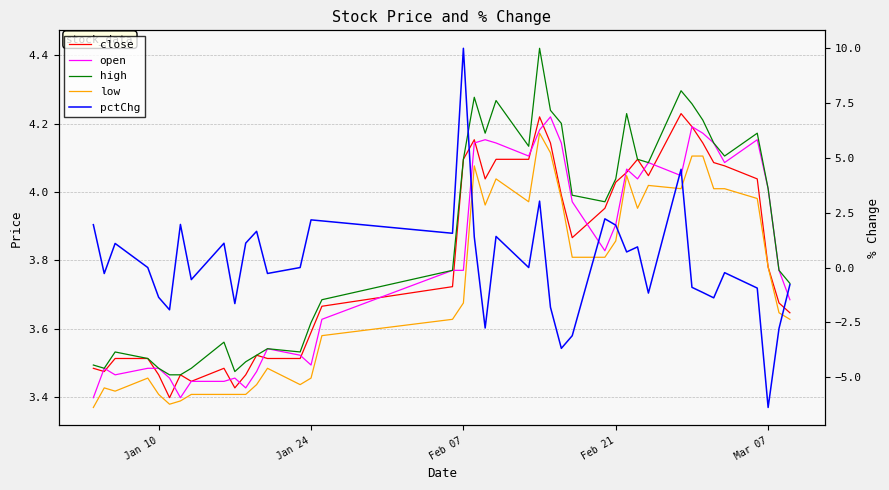

Rank the series by their maximum value, from lowest to highest.

low, open, close, high, pctChg